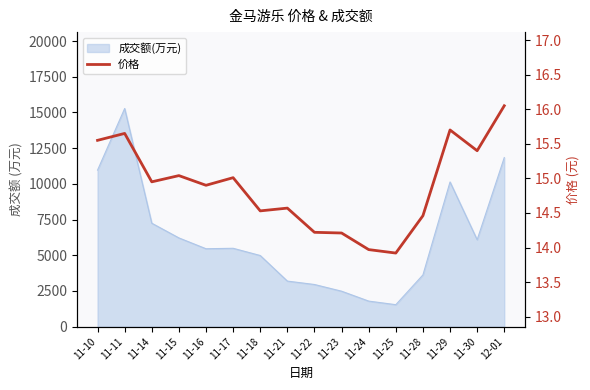

What is the label of the 11th point from the left?

11-24